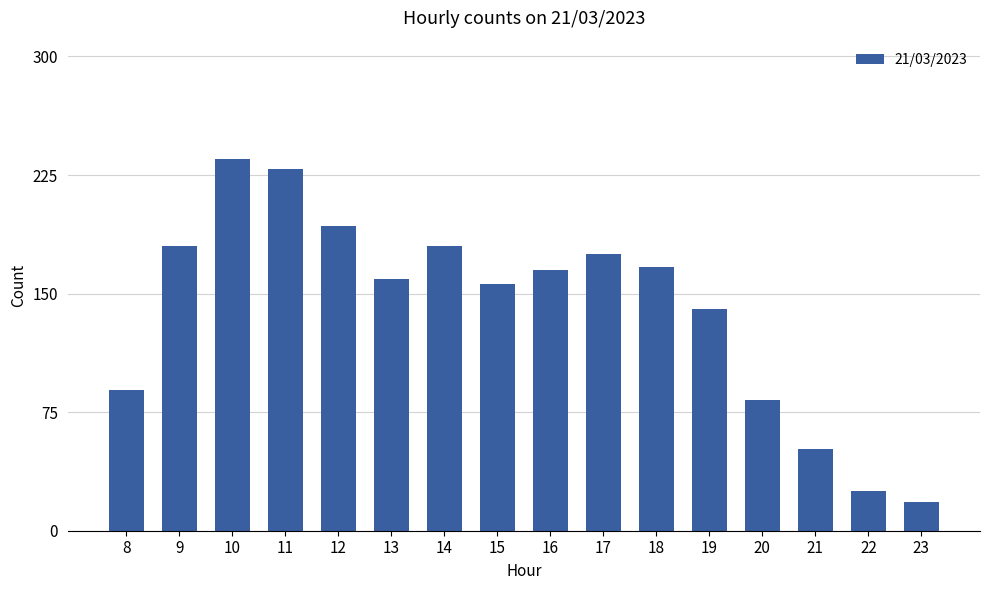

Reading left to right, list all the values displayed in this chart.

89	180	235	229	193	159	180	156	165	175	167	140	83	52	25	18